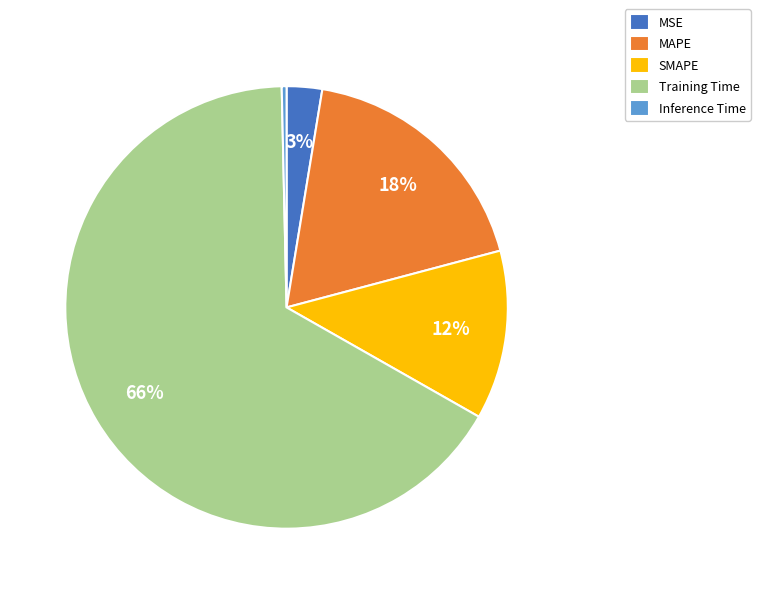

Which has a higher value, MAPE or Inference Time?

MAPE